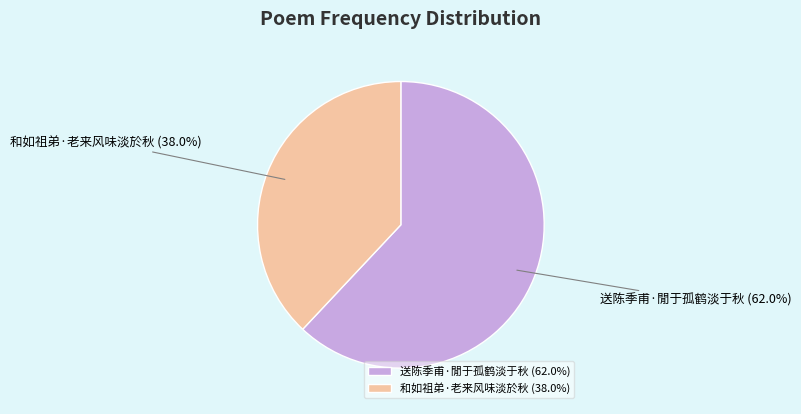

To the nearest percent, what portion does 送陈季甫·閒于孤鹤淡于秋 represent?

62%